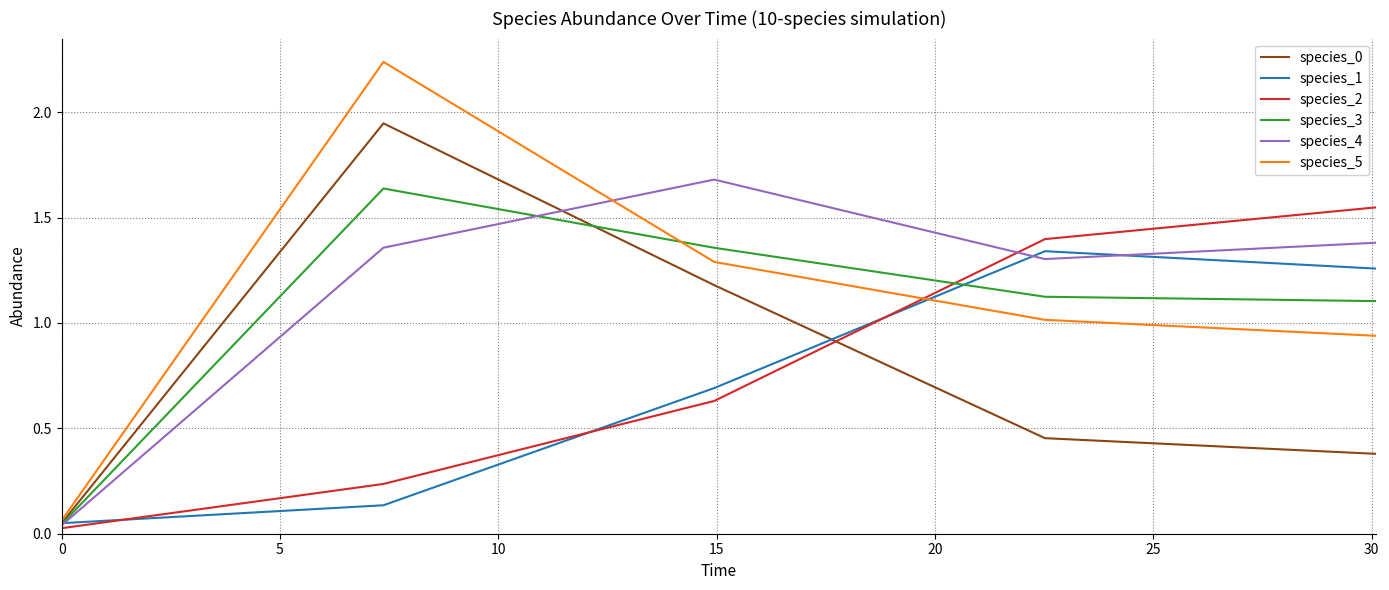

What is the difference between the maximum and minimum values in the species_5 series?

2.2